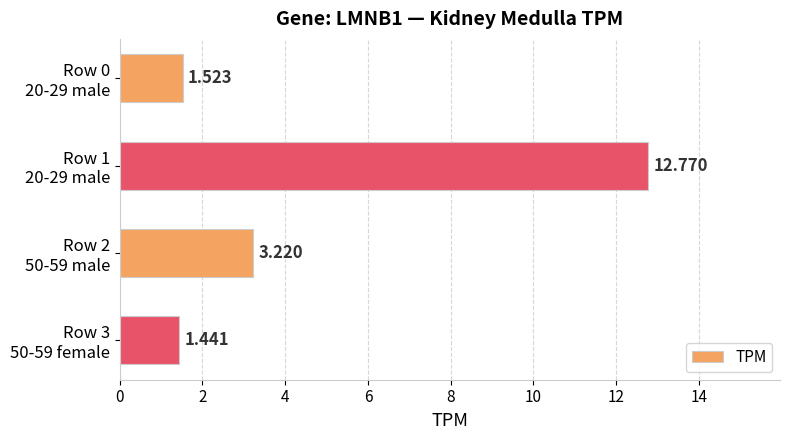

What is the minimum value shown in the chart?

1.4